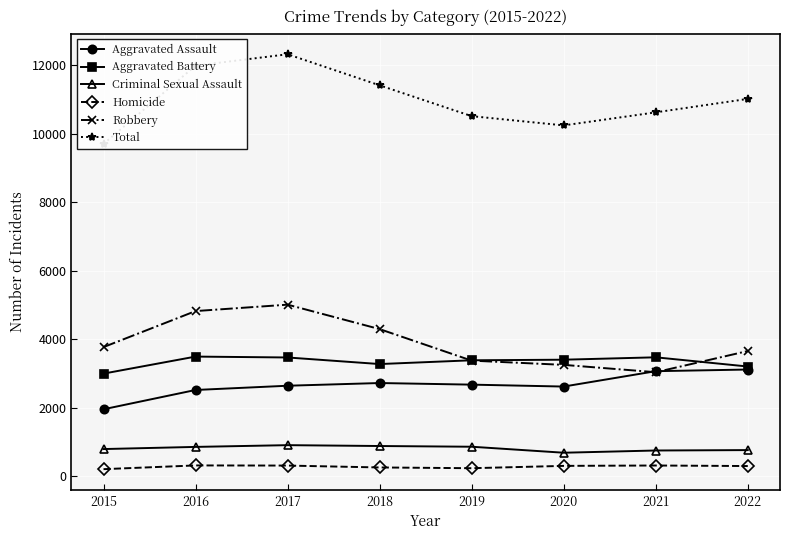

How many data points in Robbery are less than 3766?

4